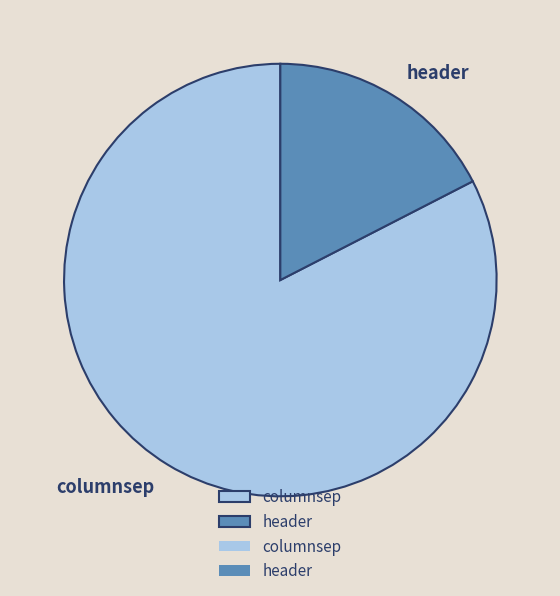

Is the sum of columnsep and header greater than half?

Yes